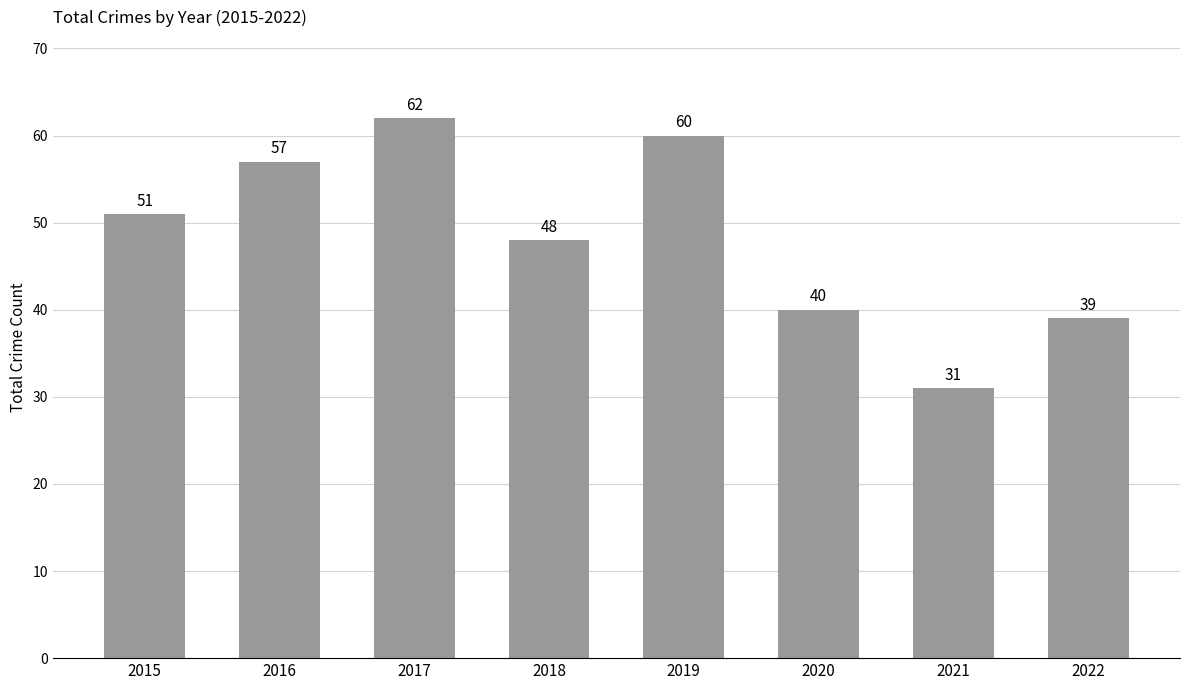

List the labels in order of value, smallest first.

2021, 2022, 2020, 2018, 2015, 2016, 2019, 2017